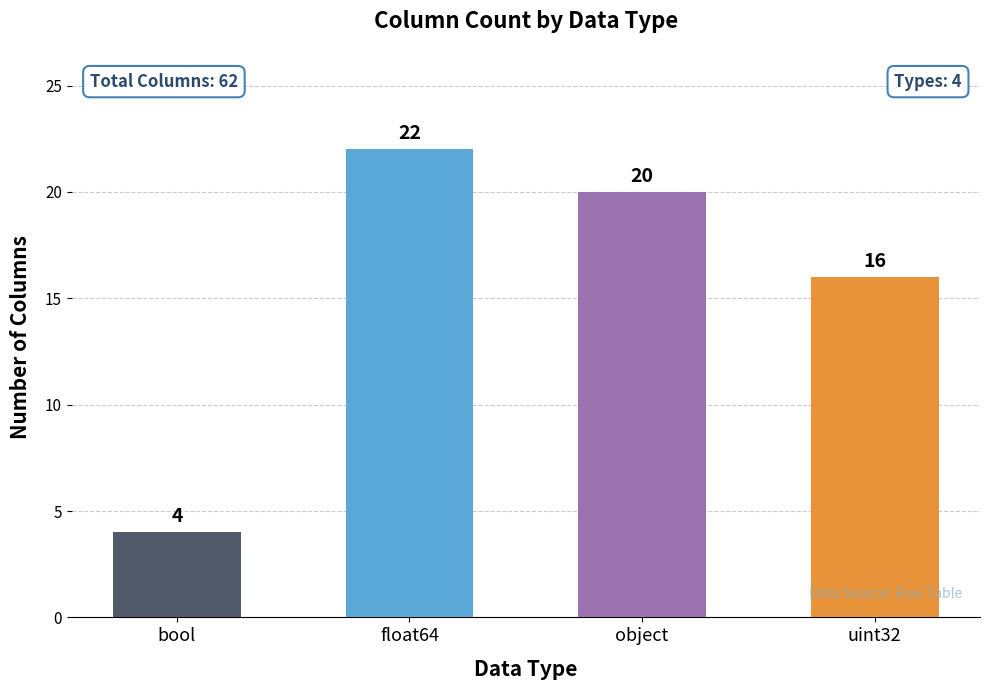

Which label corresponds to the largest value in the chart?

float64